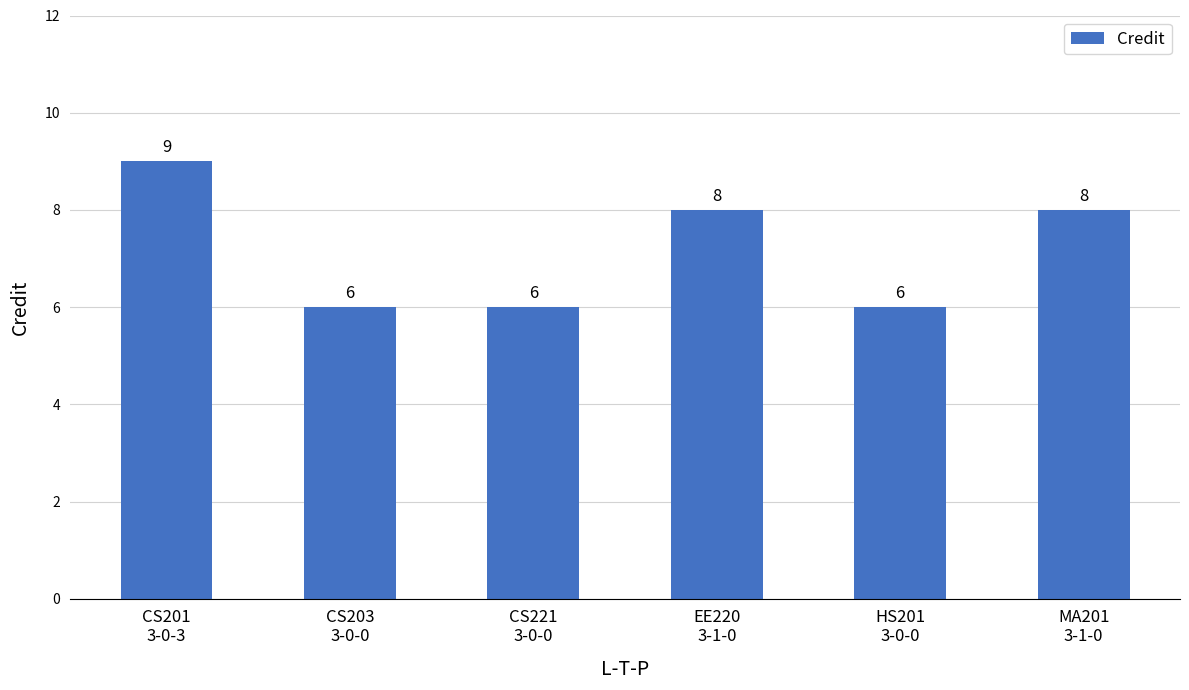

What is the minimum value shown in the chart?

6